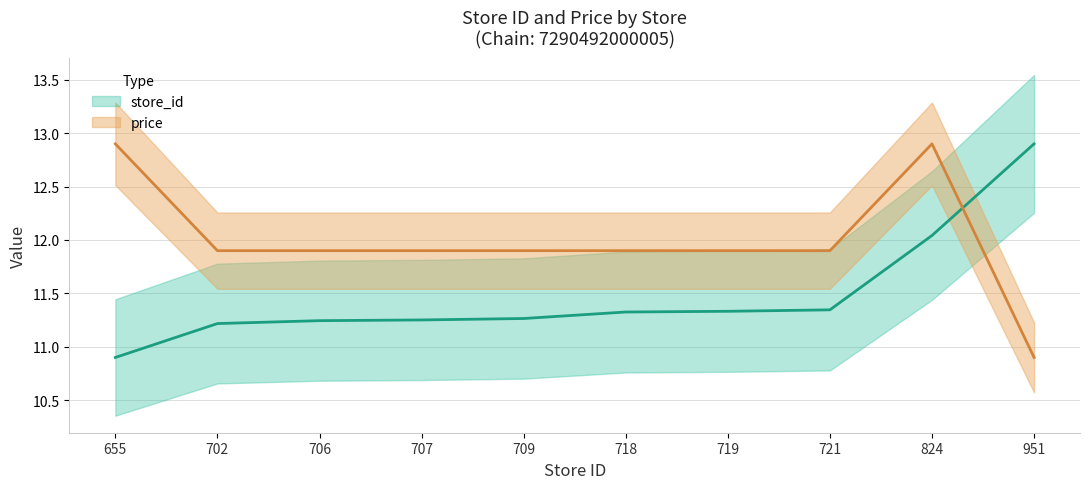

Is this an area chart (filled region under the line)?

No